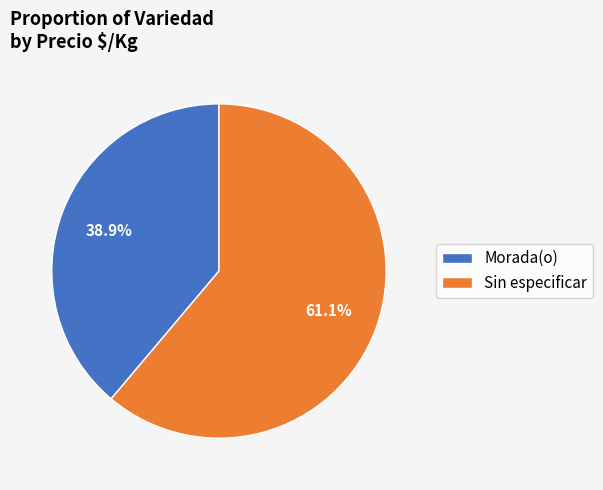

Between Morada(o) and Sin especificar, which is larger?

Sin especificar